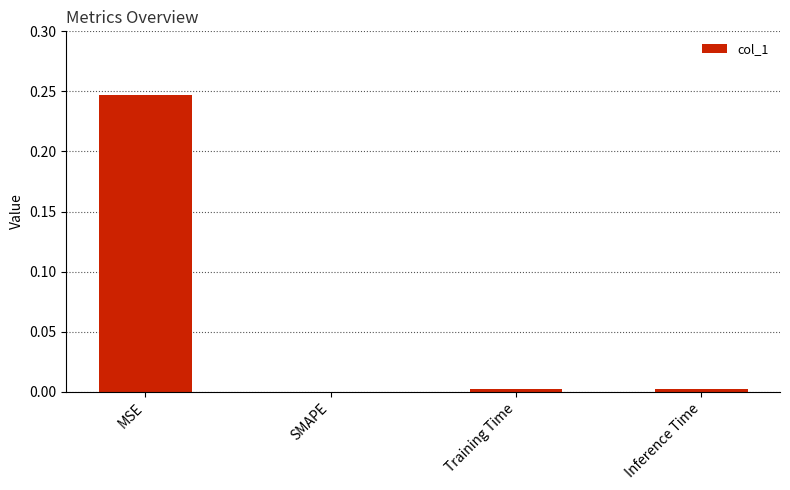

The value at SMAPE is 0.0. True or false?

True